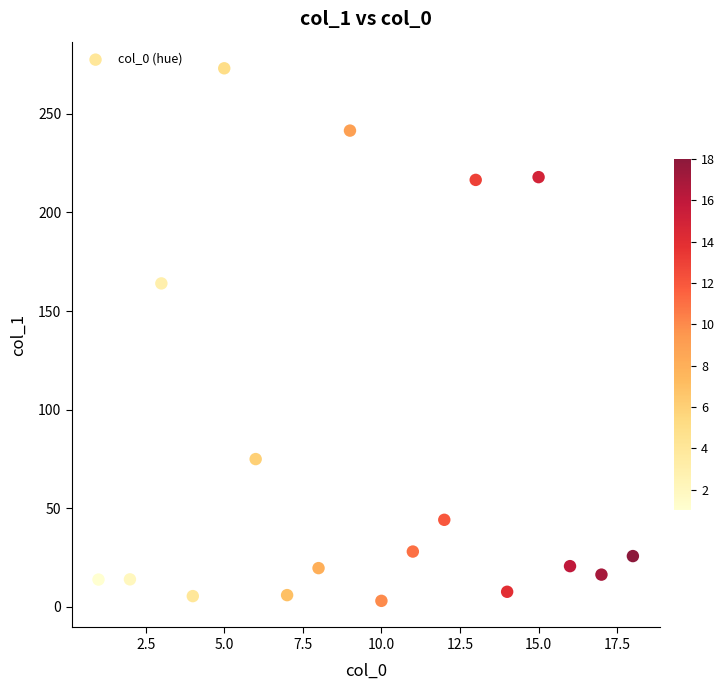

What is the range of Y values (max minus min)?

270.1